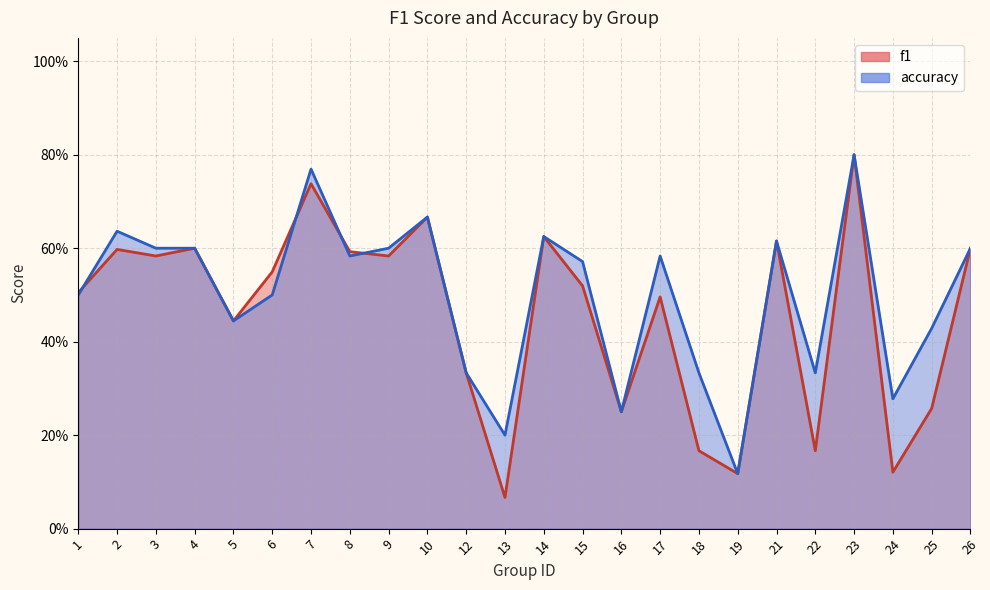

What is the smallest value displayed?

0.1